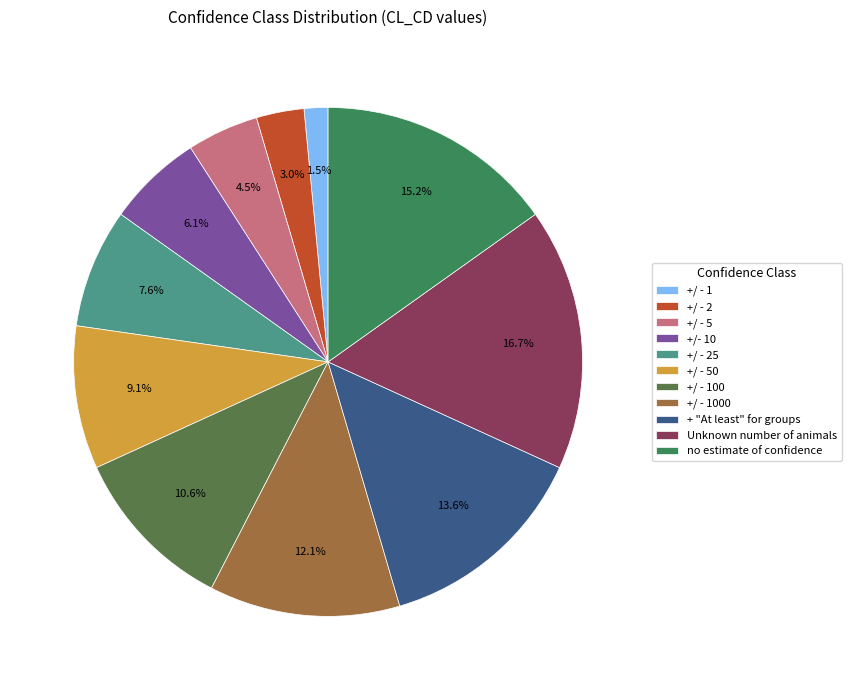

How many slices are in this pie chart?

11